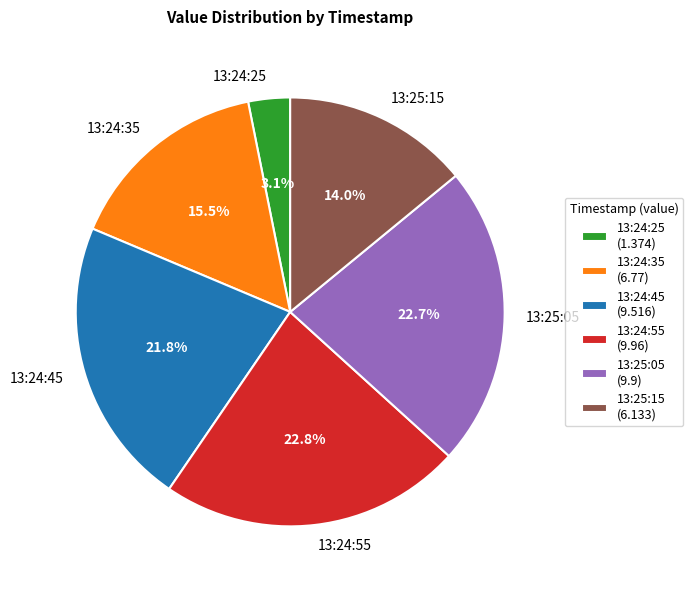

Is there a majority slice in this chart?

No